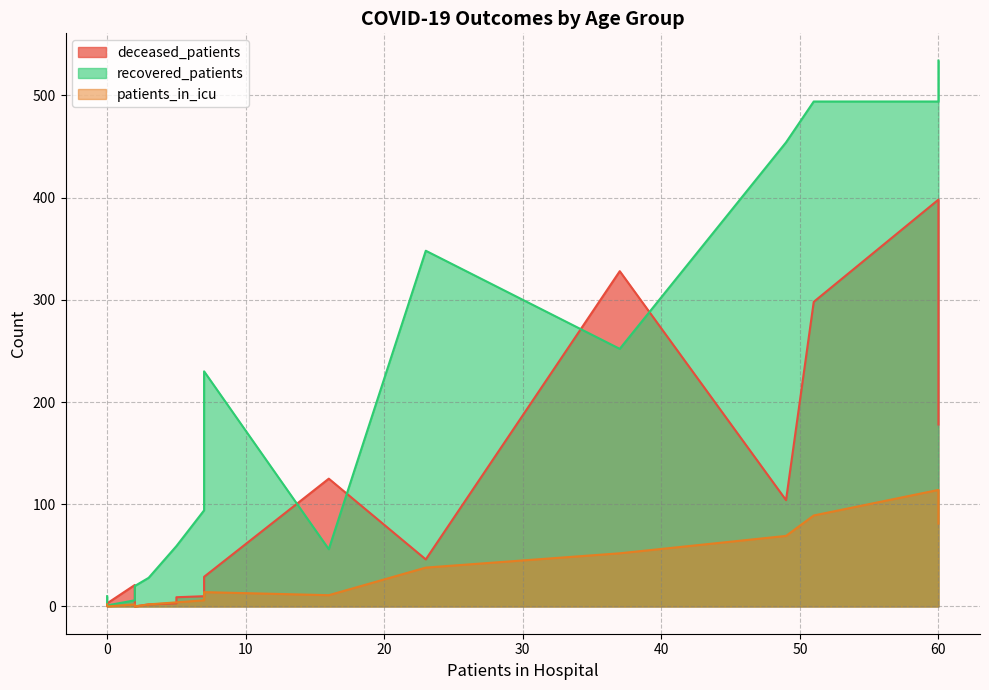

Which series has the largest total across all categories?

recovered_patients